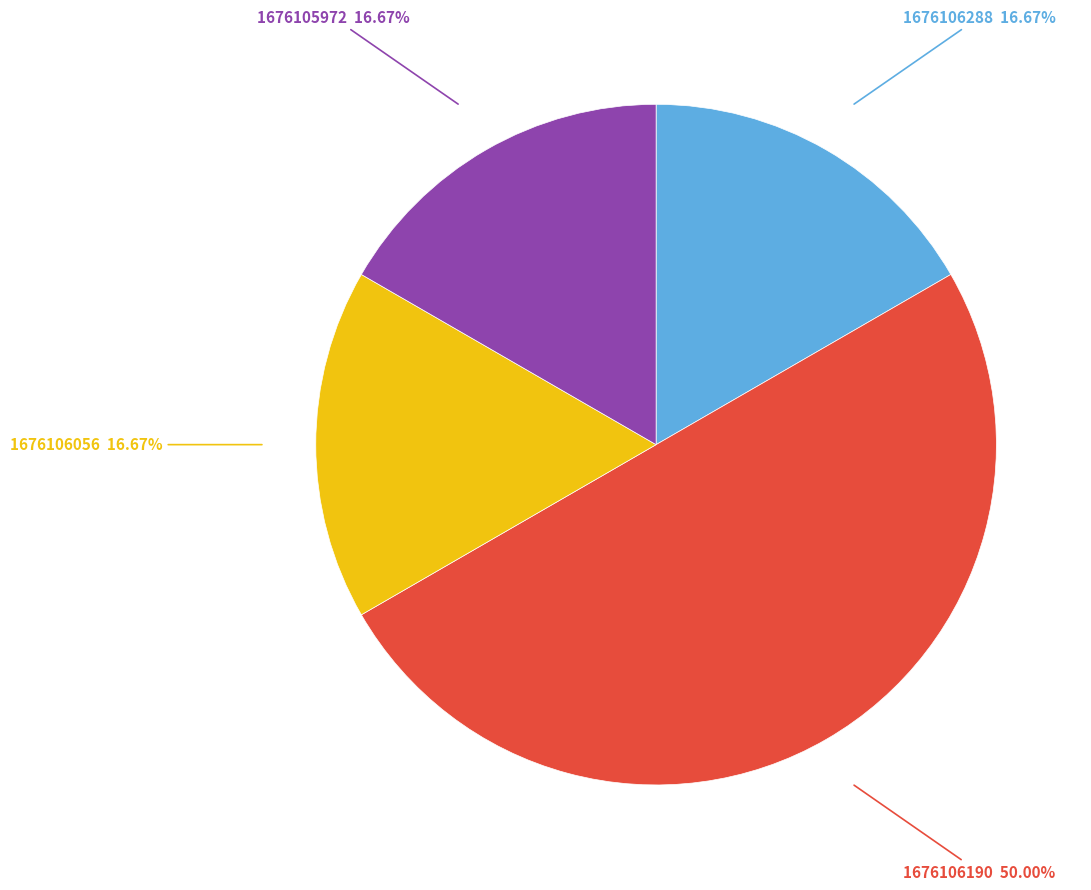

Approximately how many times larger is the value at 1676106288 compared to 1676105972?

1.0